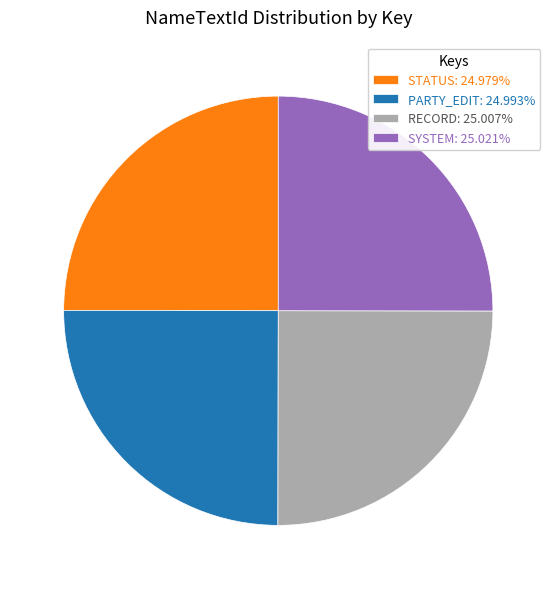

Does STATUS: 24.979% account for over 50% of the chart?

No